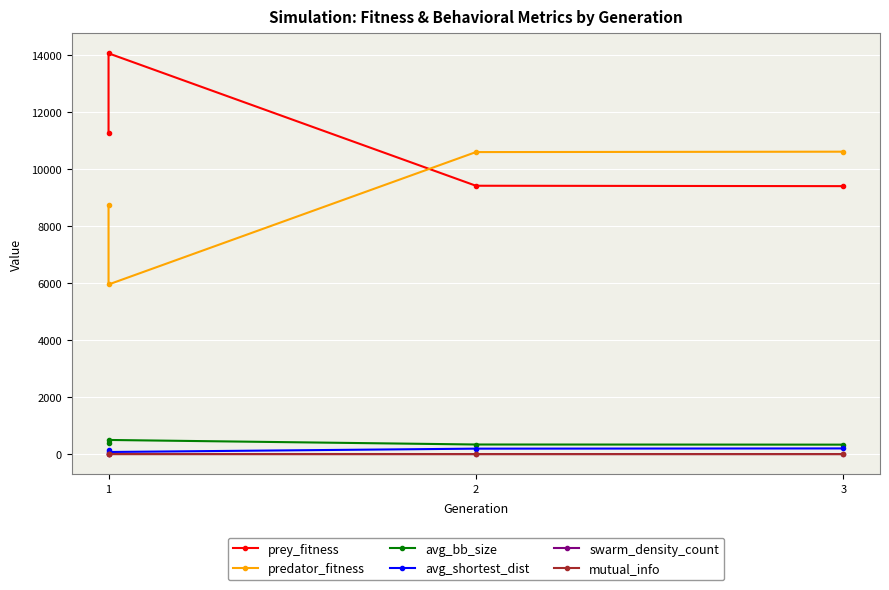

What is the sum of all prey_fitness values?

44128.0